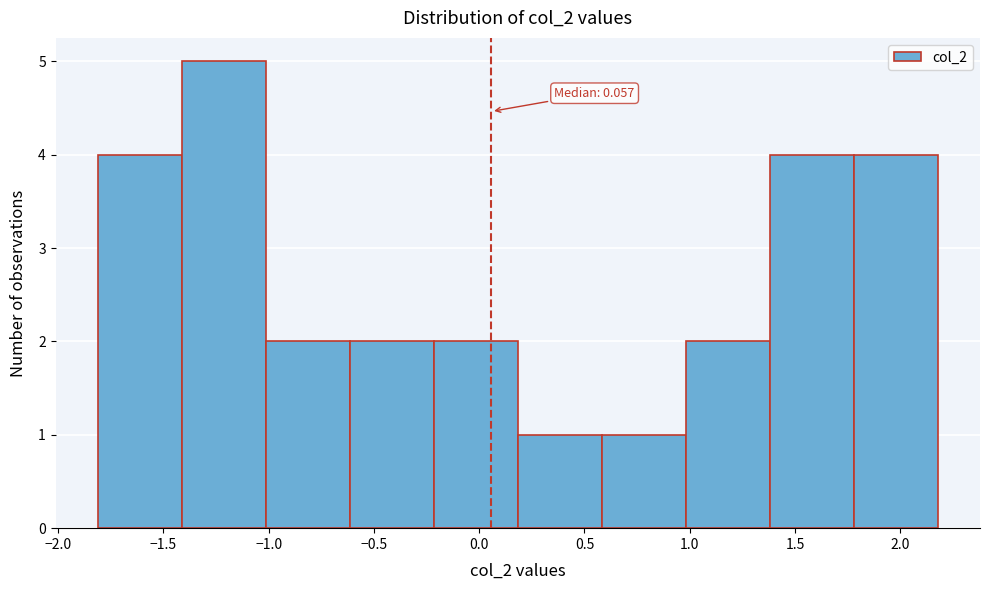

Over which range of the x-axis is the bar tallest?

-1.4 to -1.0